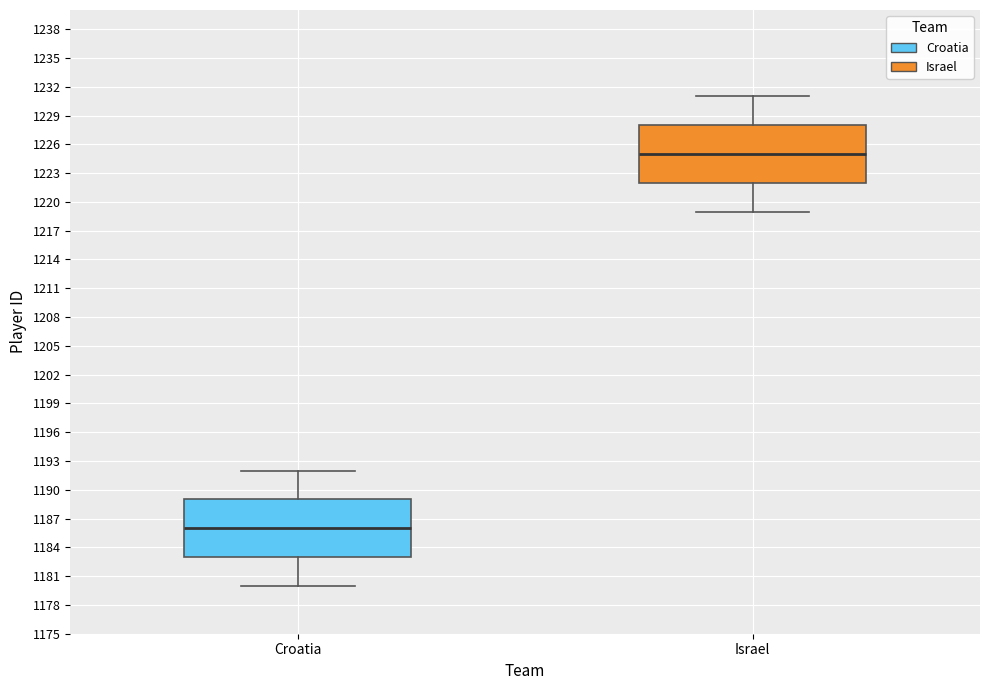

Which box's median line is the highest?

Israel